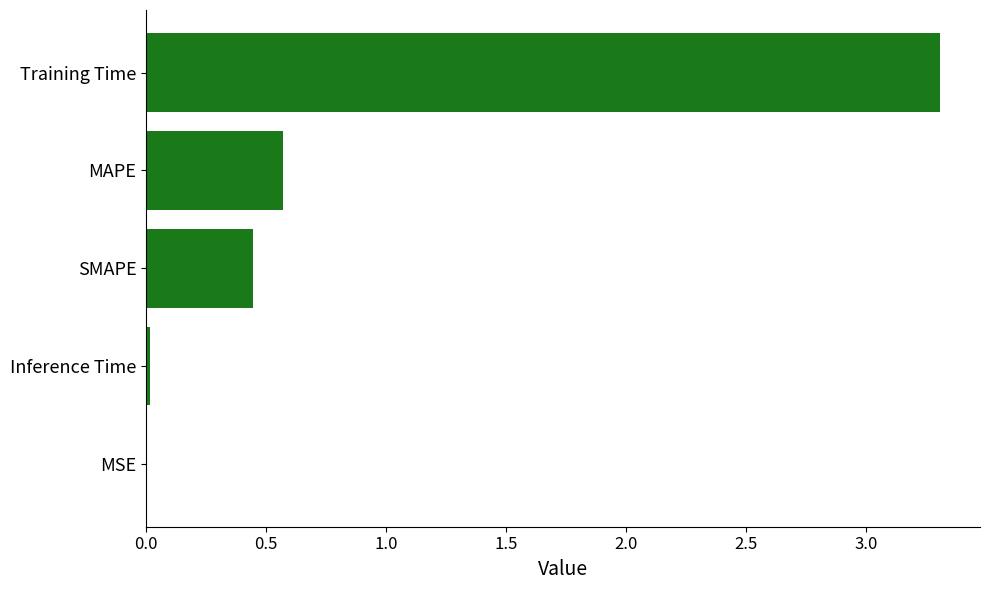

True or false: the data shows 0.7 at SMAPE.

False